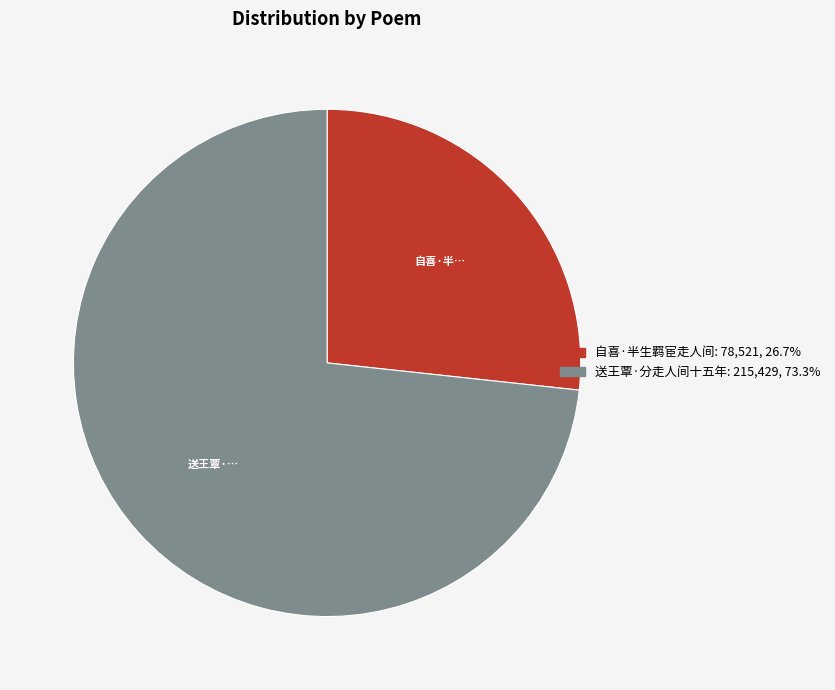

Is the sum of 送王覃·分走人间十五年 and 自喜·半生羁宦走人间 greater than half?

Yes